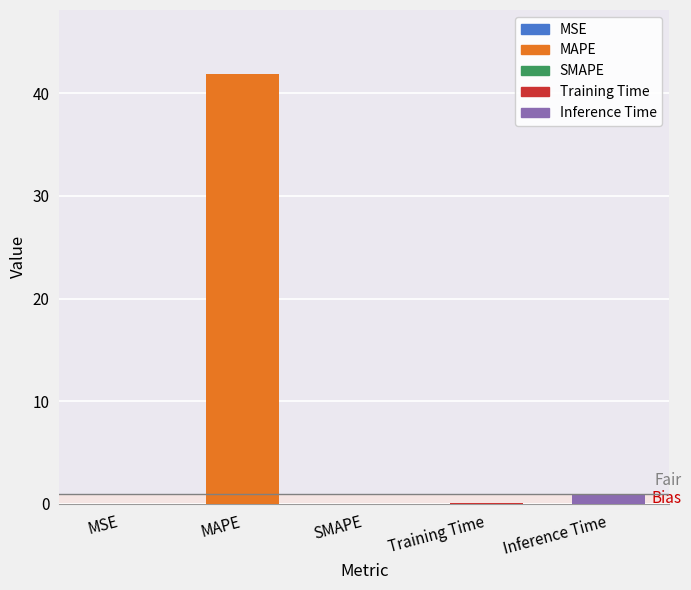

The value at MAPE is 28.3. True or false?

False